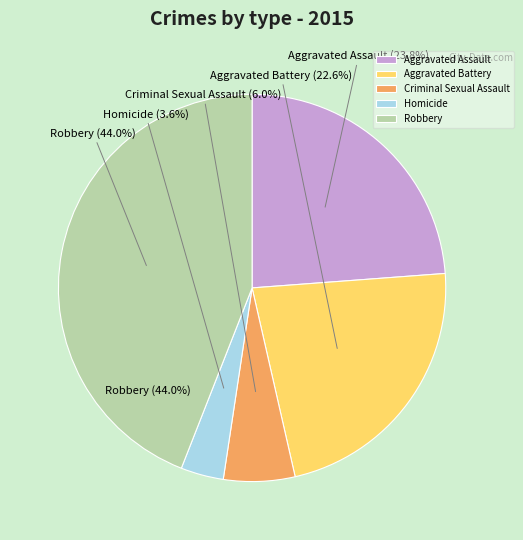

How many slices are in this pie chart?

5